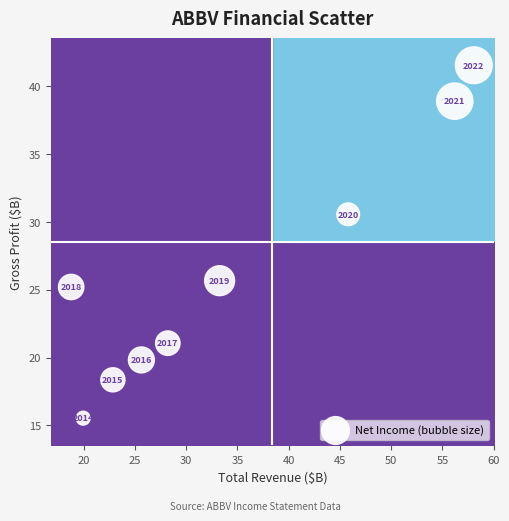

What Y value in the scatter plot is closest to 28?

25.7